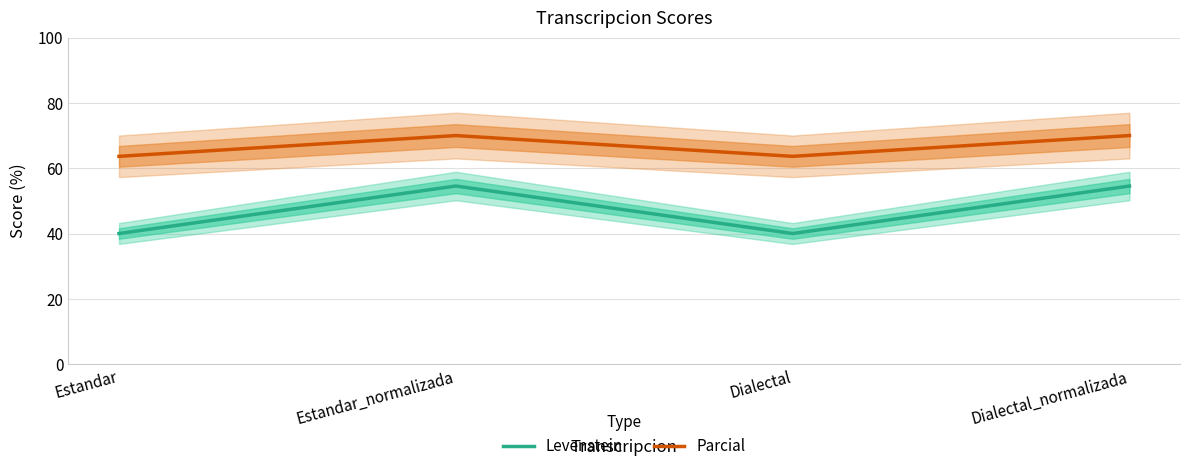

What is the label of the 4th point from the left?

Dialectal_normalizada